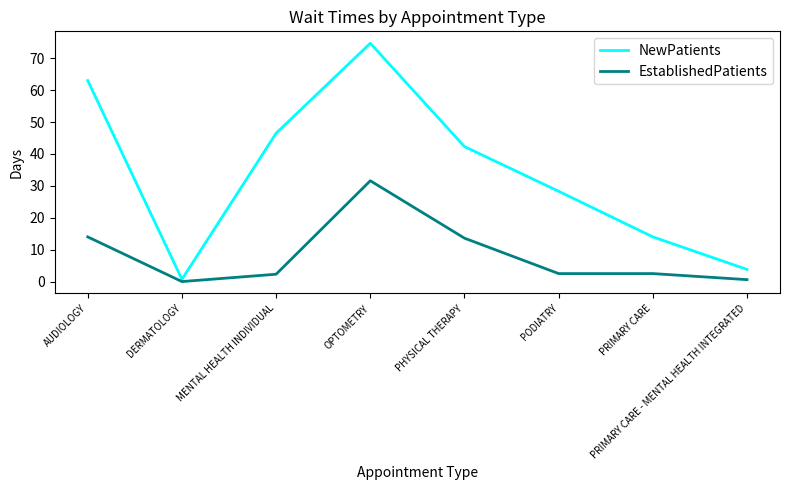

True or false: EstablishedPatients has a value of 8.2 at PHYSICAL THERAPY.

False